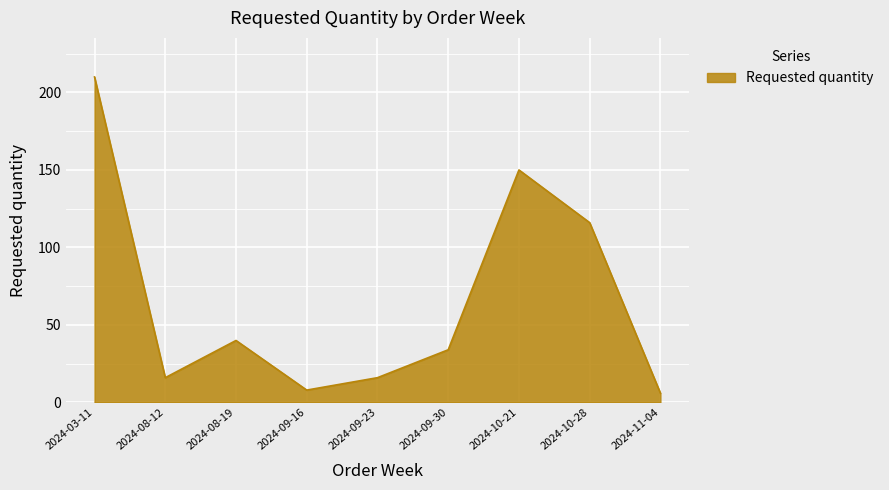

Reading left to right, extract all data points from this chart.

2024-03-11=210	2024-08-12=16	2024-08-19=40	2024-09-16=8	2024-09-23=16	2024-09-30=34	2024-10-21=150	2024-10-28=116	2024-11-04=6